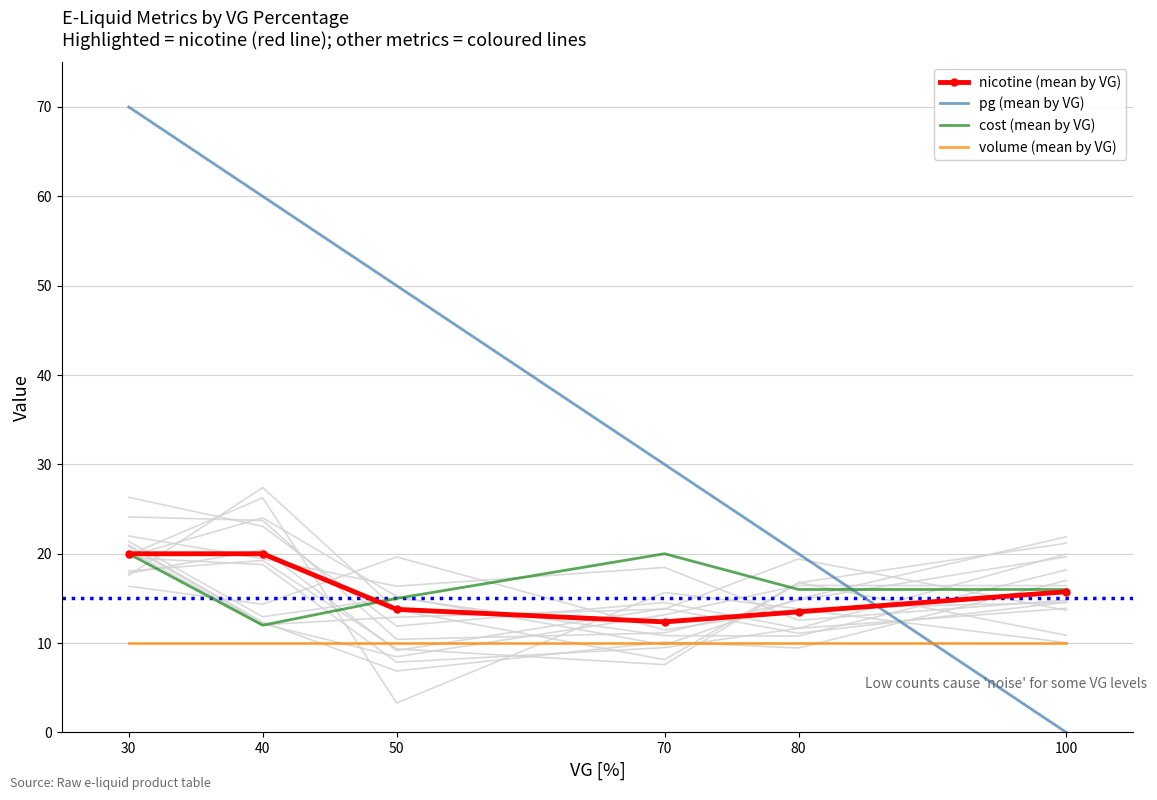

What is the total value across all series at 70?

72.4